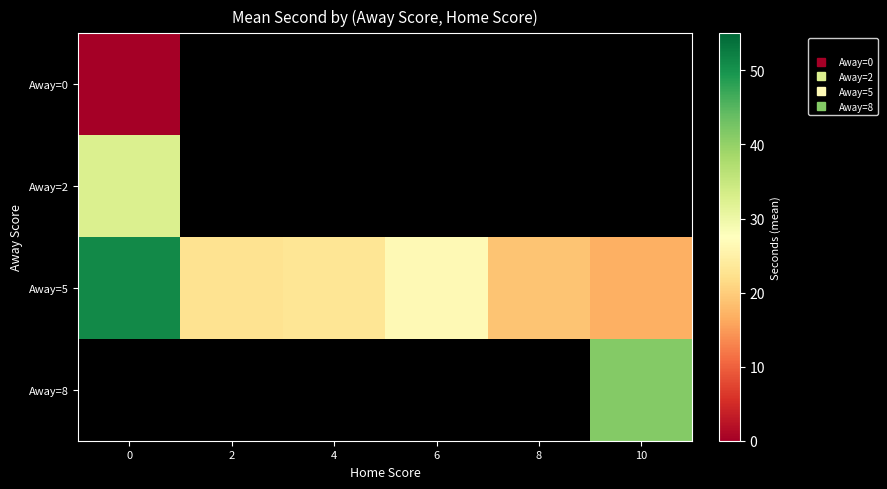

Which series has the largest range (max minus min)?

Away=5